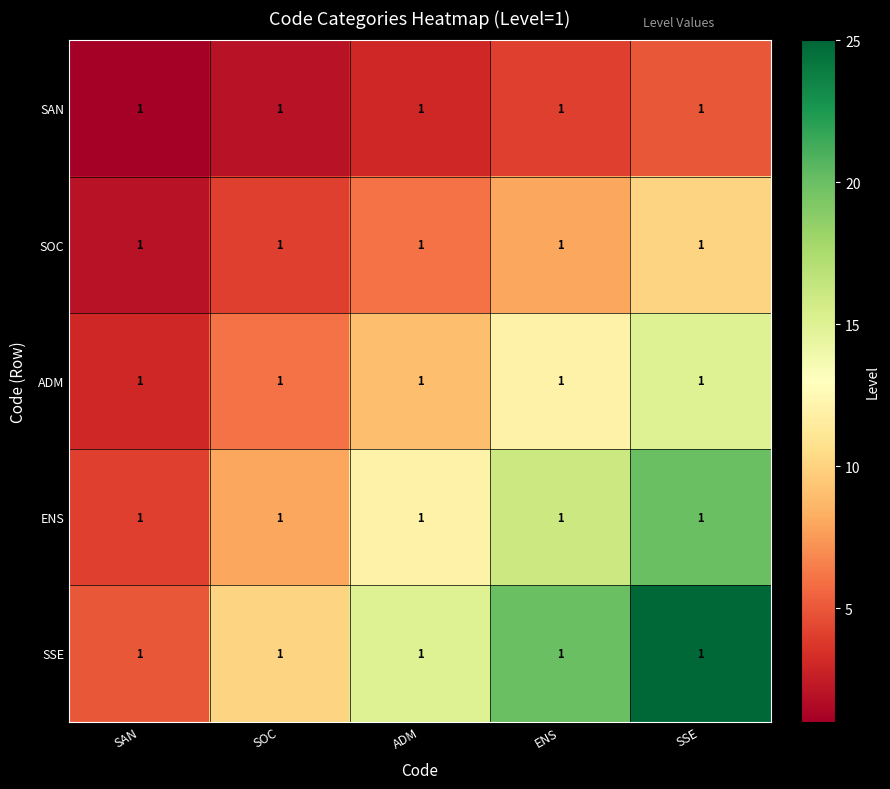

Reading left to right, extract all data points from this chart.

SAN: SAN=1	SOC=1	ADM=1	ENS=1	SSE=1
SOC: SAN=1	SOC=1	ADM=1	ENS=1	SSE=1
ADM: SAN=1	SOC=1	ADM=1	ENS=1	SSE=1
ENS: SAN=1	SOC=1	ADM=1	ENS=1	SSE=1
SSE: SAN=1	SOC=1	ADM=1	ENS=1	SSE=1